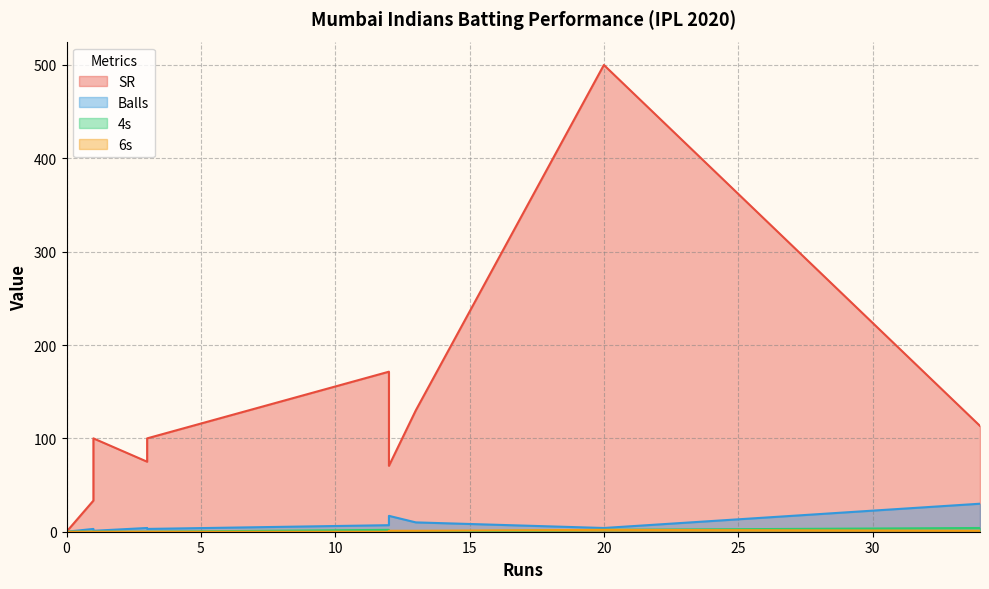

What is the sum of the 6s values at 1 and 20?

2.0